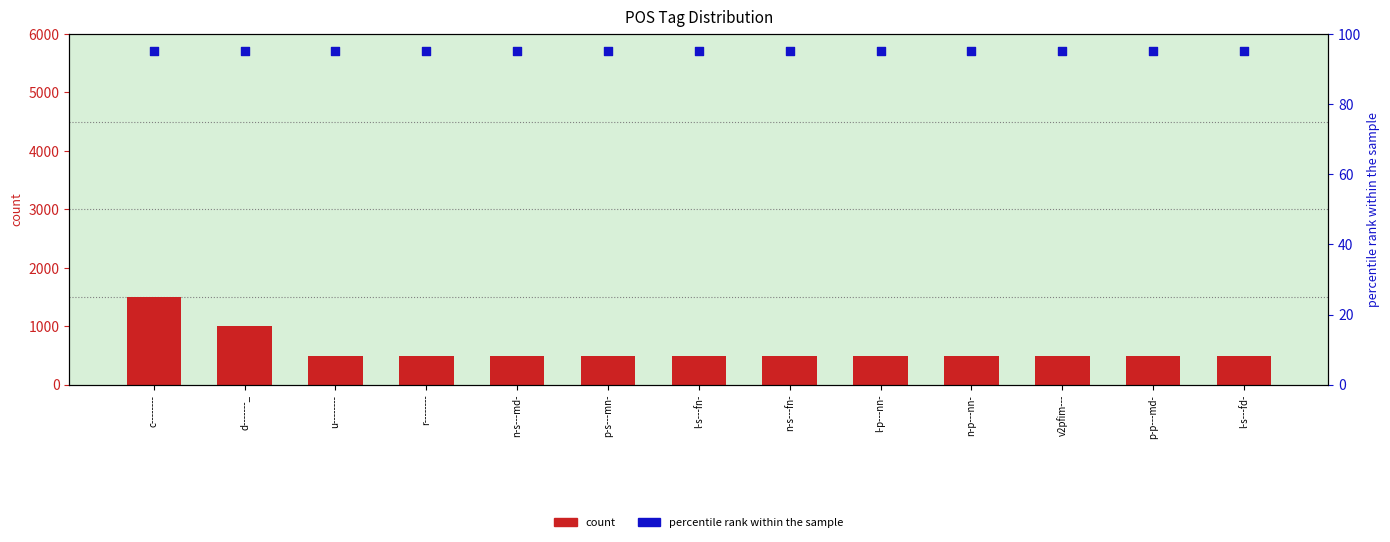

Which series contains the lowest Y value?

percentile rank within the sample